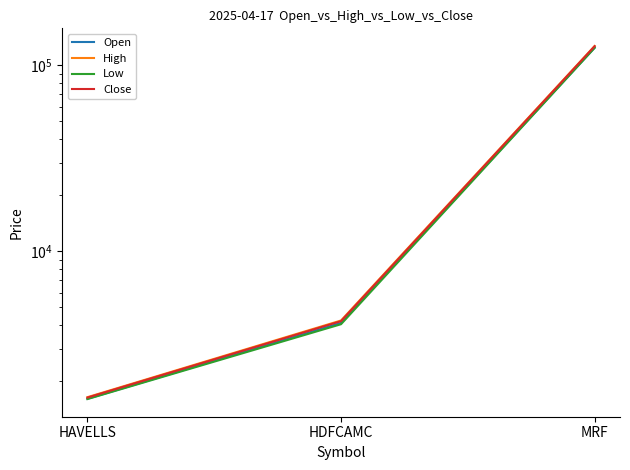

Where is Low nearest to the value 62799?

HDFCAMC